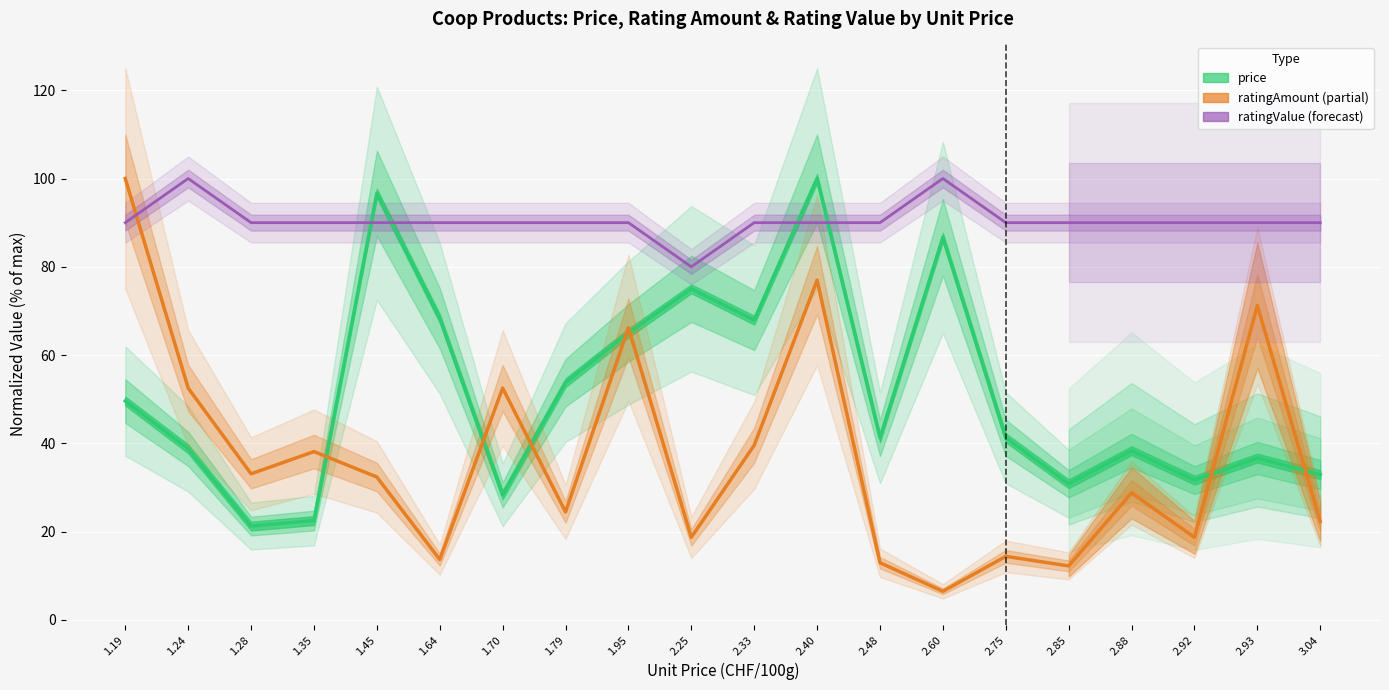

Count the number of categories in the chart.

20